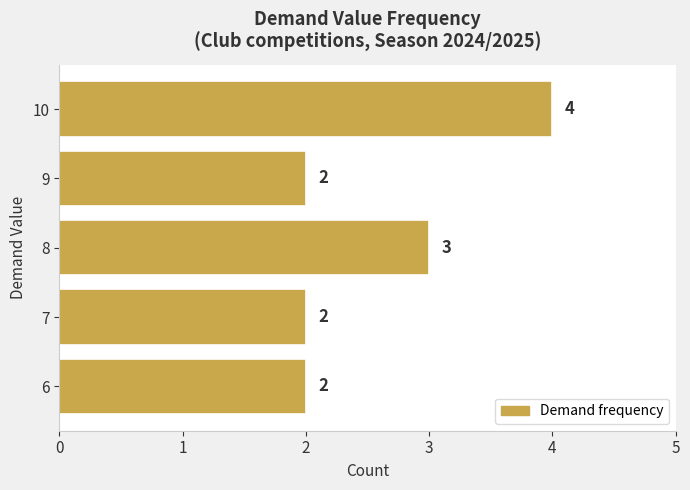

What is the sum of all values?

13